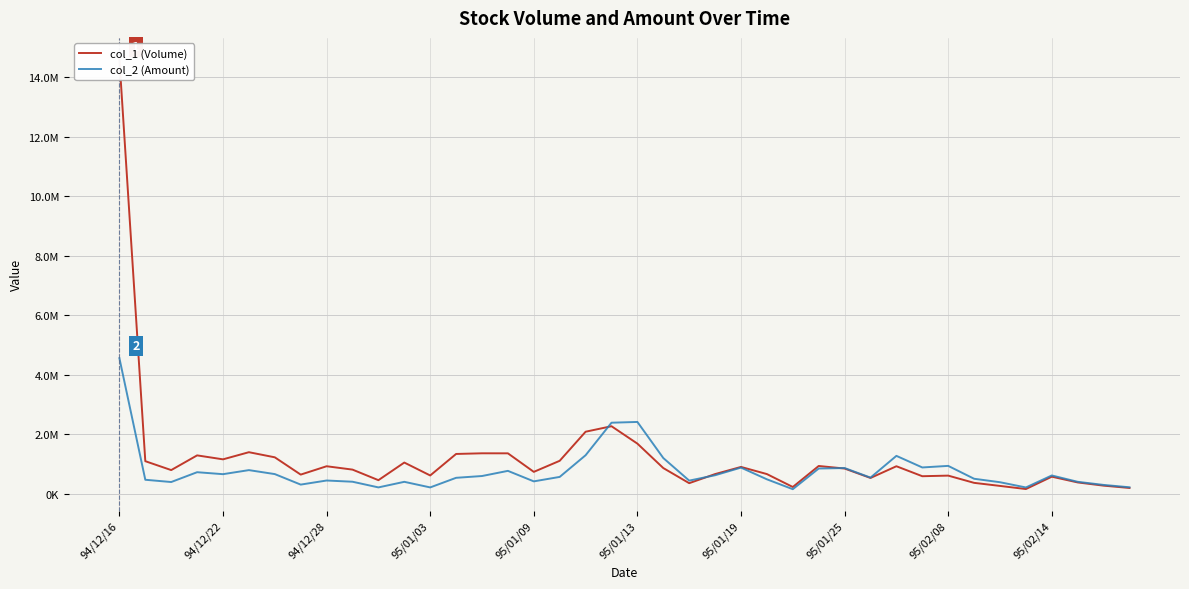

True or false: col_2 (Amount) has more than 0 interior local peaks.

True